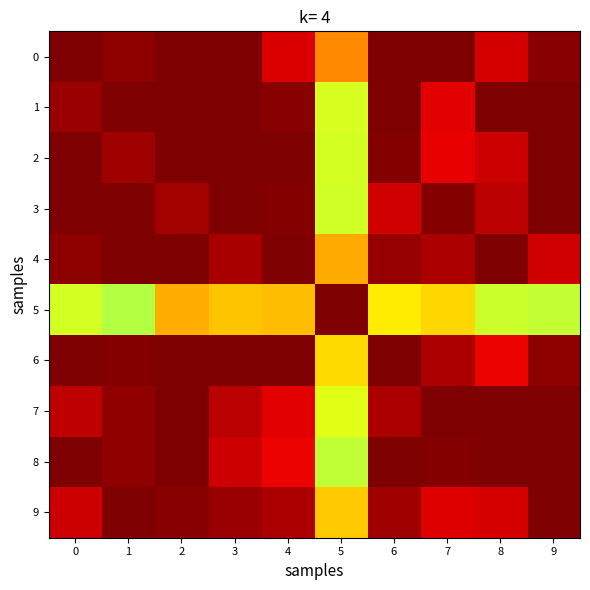

Reading left to right, extract all data points from this chart.

0: 0=3.0	1=3.0	2=3.0	3=3.0	4=2.8	5=2.3	6=3.0	7=3.0	8=2.8	9=3.0
1: 0=2.9	1=3.0	2=3.0	3=3.0	4=3.0	5=1.8	6=3.0	7=2.7	8=3.0	9=3.0
2: 0=3.0	1=2.9	2=3.0	3=3.0	4=3.0	5=1.8	6=3.0	7=2.7	8=2.8	9=3.0
3: 0=3.0	1=3.0	2=2.9	3=3.0	4=3.0	5=1.8	6=2.8	7=3.0	8=2.8	9=3.0
4: 0=3.0	1=3.0	2=3.0	3=2.9	4=3.0	5=2.2	6=2.9	7=2.9	8=3.0	9=2.8
5: 0=1.8	1=1.7	2=2.2	3=2.1	4=2.1	5=3.0	6=2.0	7=2.0	8=1.8	9=1.8
6: 0=3.0	1=3.0	2=3.0	3=3.0	4=3.0	5=2.0	6=3.0	7=2.9	8=2.7	9=3.0
7: 0=2.8	1=2.9	2=3.0	3=2.8	4=2.7	5=1.9	6=2.9	7=3.0	8=3.0	9=3.0
8: 0=3.0	1=2.9	2=3.0	3=2.8	4=2.7	5=1.8	6=3.0	7=3.0	8=3.0	9=3.0
9: 0=2.8	1=3.0	2=3.0	3=2.9	4=2.9	5=2.1	6=2.9	7=2.8	8=2.8	9=3.0